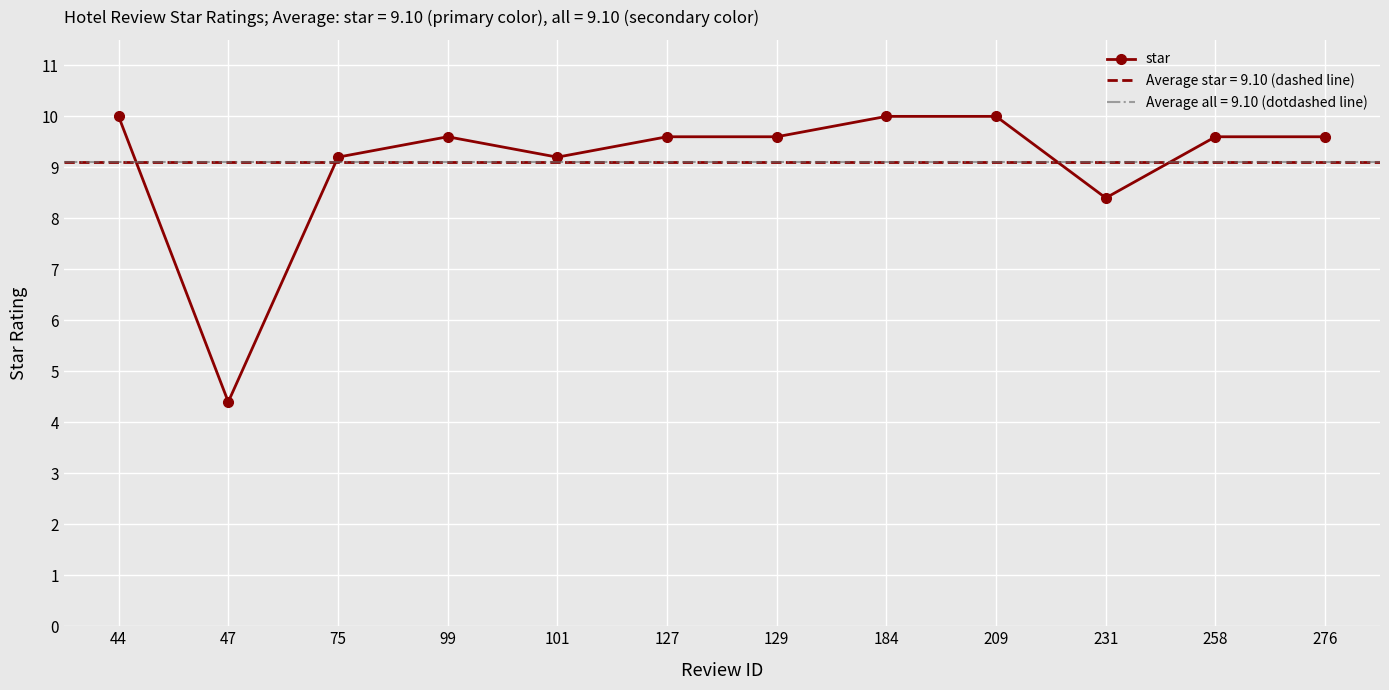

What is the difference between the values at 129 and 231?

1.2